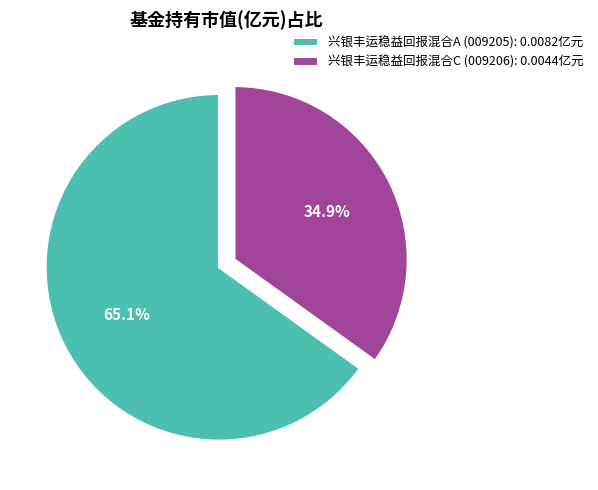

To the nearest percent, what is the difference between the largest and smallest slice percentages?

30%